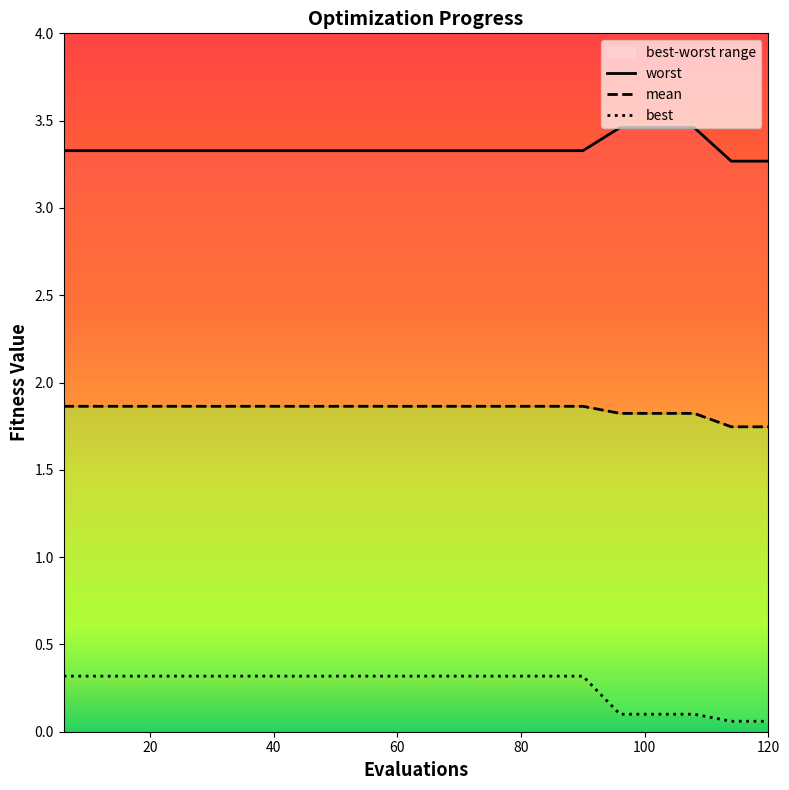

True or false: mean and worst cross at least once.

False